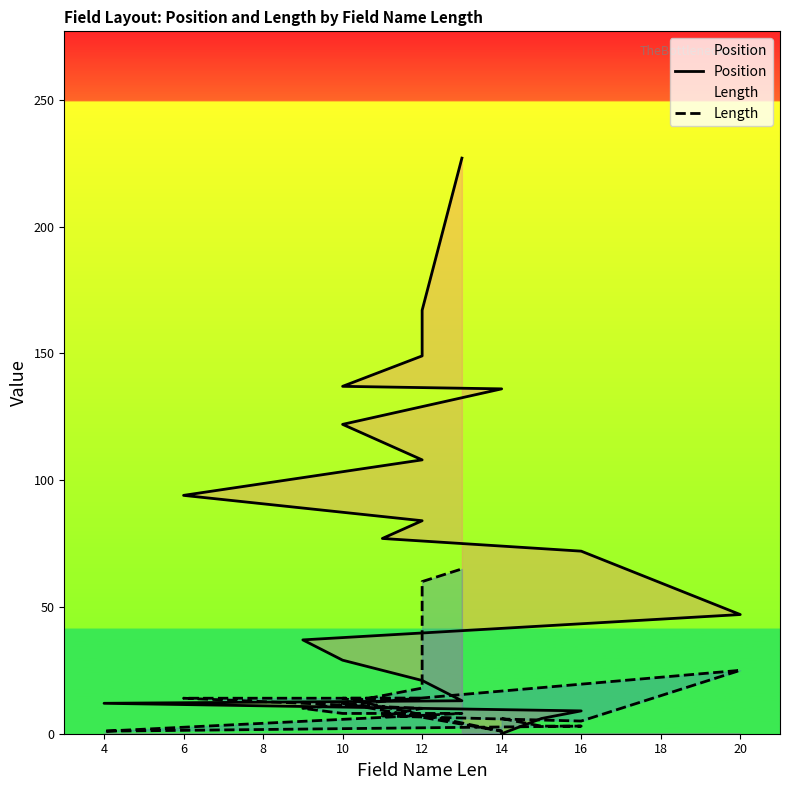

How many values in Position are above zero?

19